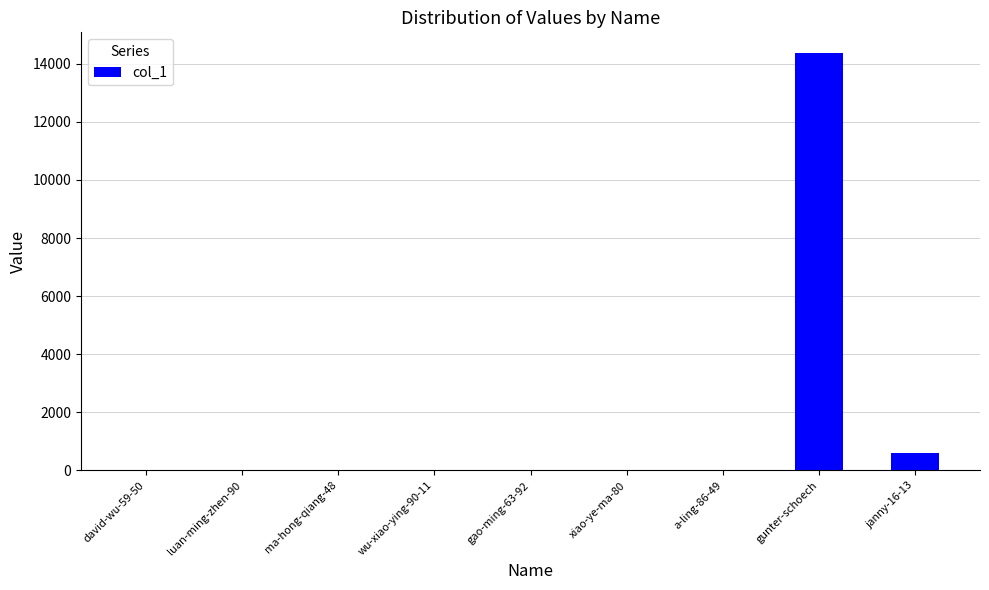

Does the chart contain stacked bars?

No